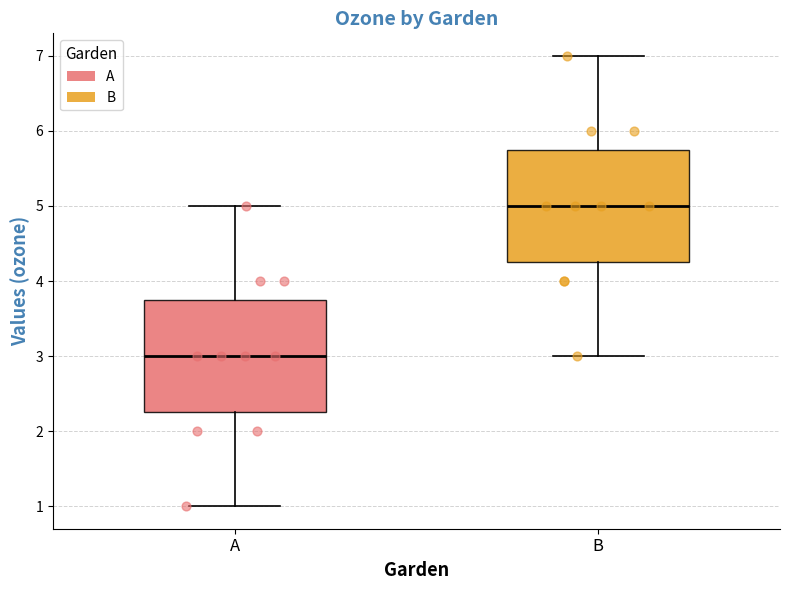

Which box's median line is the lowest?

A